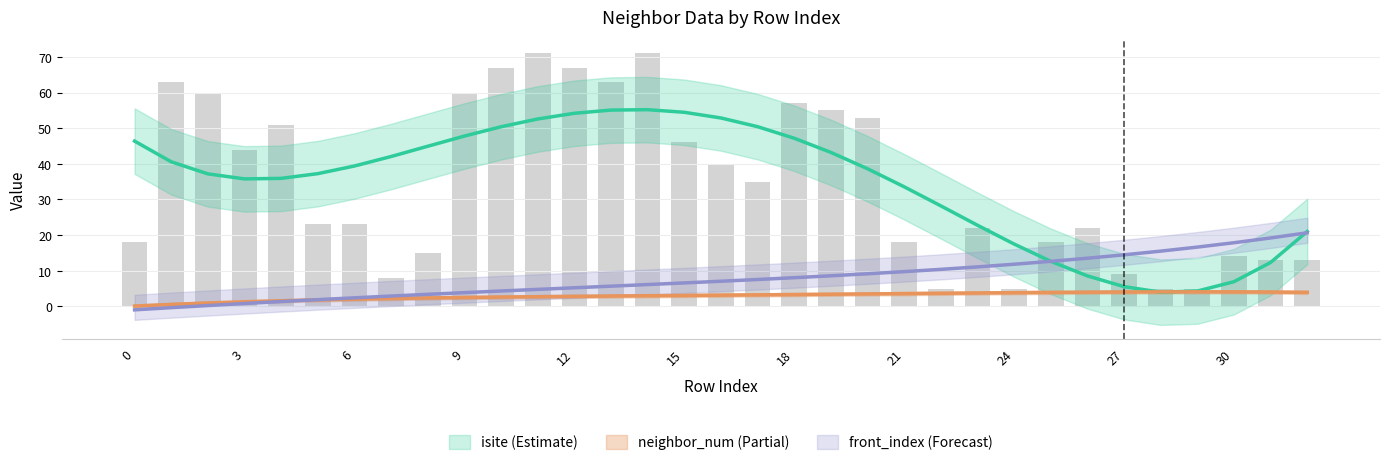

Reading right to left, list all the values displayed in this chart.

isite: 32=13.0	31=13.0	30=14.0	29=5.0	28=5.0	27=9.0	26=22.0	25=18.0	24=5.0	23=22.0	22=5.0	21=18.0	20=53.0	19=55.0	18=57.0	17=35.0	16=40.0	15=46.0	14=71.0	13=63.0	12=67.0	11=71.0	10=67.0	9=60.0	8=15.0	7=8.0	6=23.0	5=23.0	4=51.0	3=44.0	2=60.0	1=63.0	0=18.0
front_index: 32=20.7	31=19.2	30=17.9	29=16.6	28=15.5	27=14.5	26=13.5	25=12.6	24=11.8	23=11.1	22=10.4	21=9.7	20=9.1	19=8.6	18=8.0	17=7.5	16=7.1	15=6.6	14=6.1	13=5.7	12=5.2	11=4.8	10=4.3	9=3.9	8=3.4	7=2.9	6=2.4	5=1.9	4=1.4	3=0.8	2=0.2	1=-0.4	0=-1.0